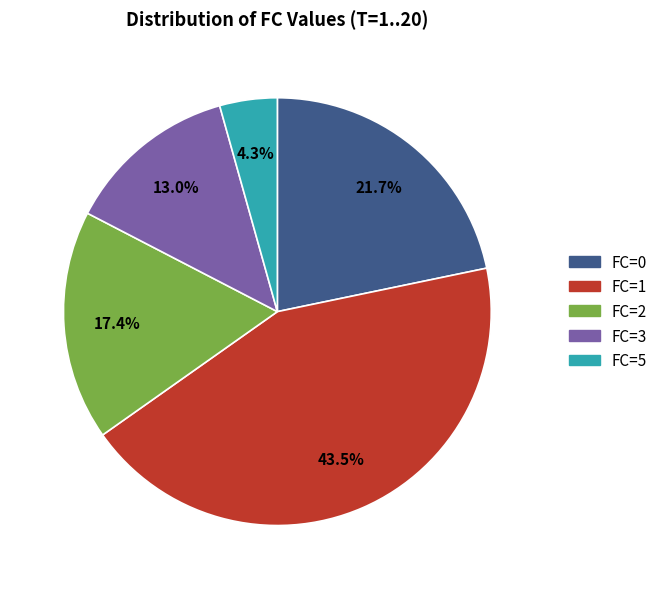

Is there any slice that represents more than half of the pie?

No